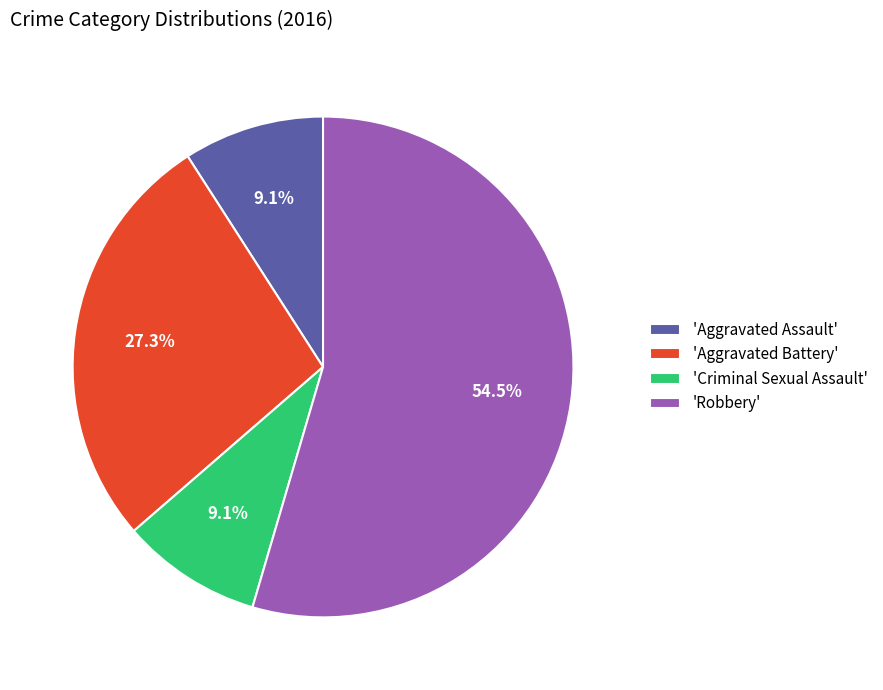

To the nearest percent, what is the difference between the largest and smallest slice percentages?

45%